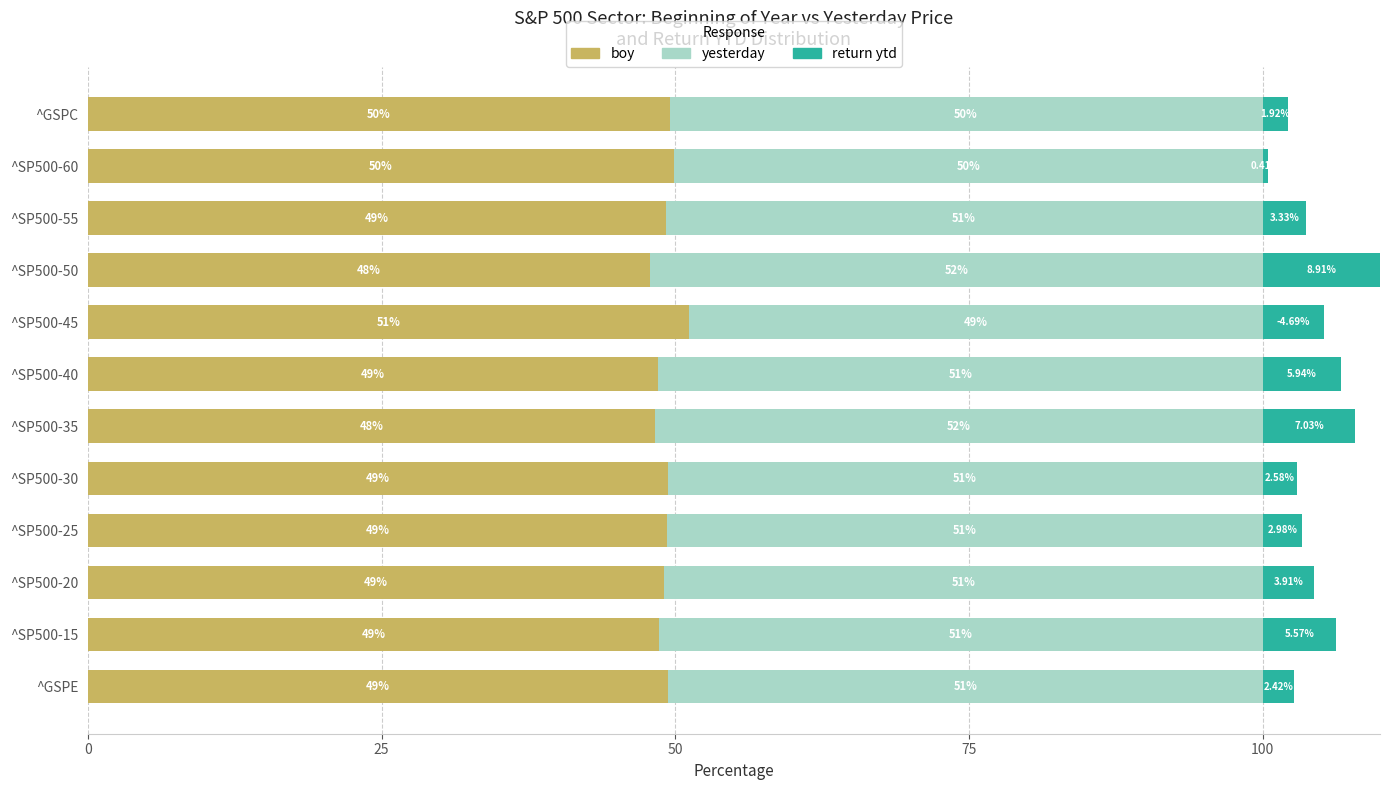

What is the average value of the boy series?

49.2